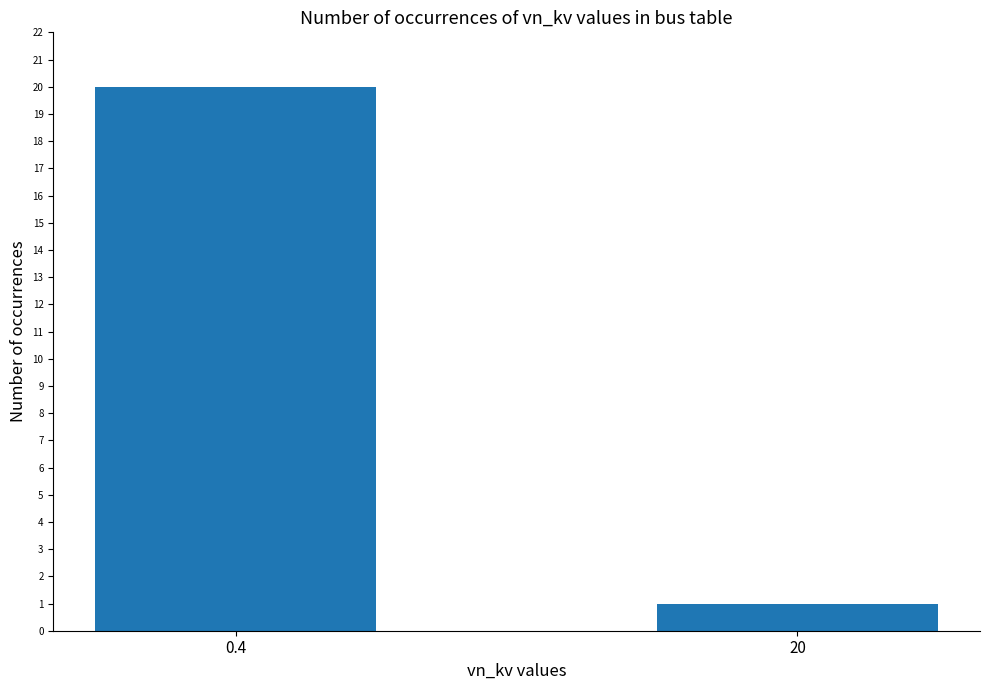

Reading left to right, transcribe all the data shown in this chart.

20	1